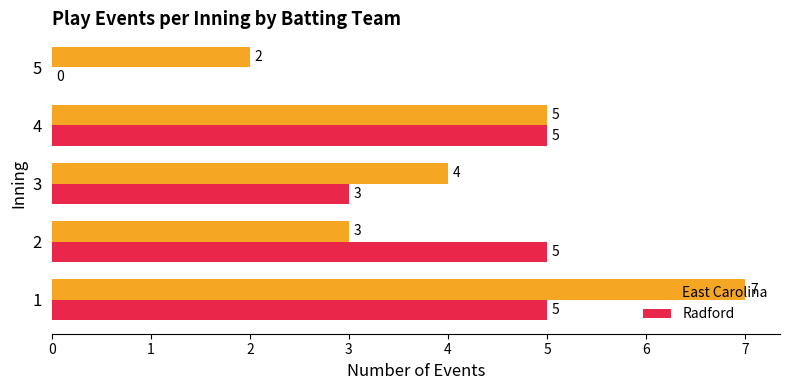

What is the sum of all Radford values?

18